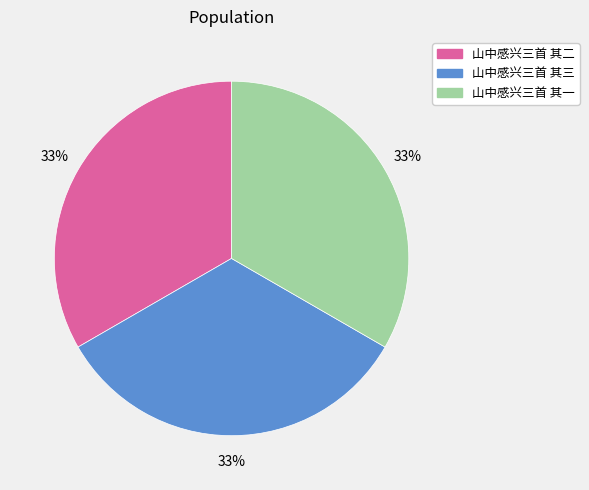

How many slices are in this pie chart?

3